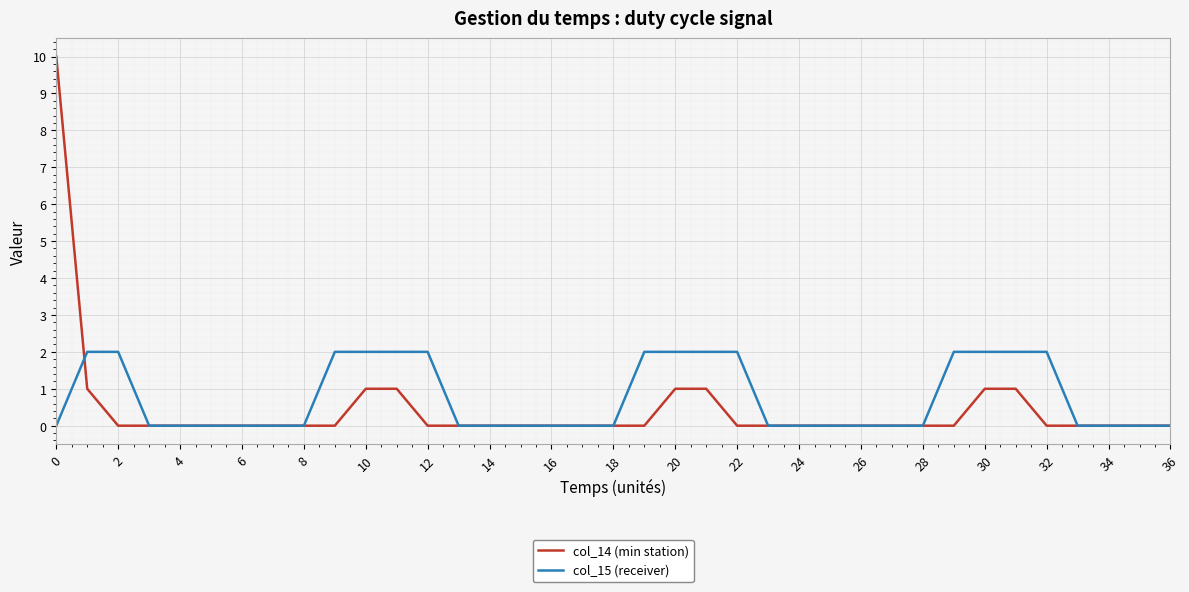

How many col_14 (min station) values are between 0 and 1?

36